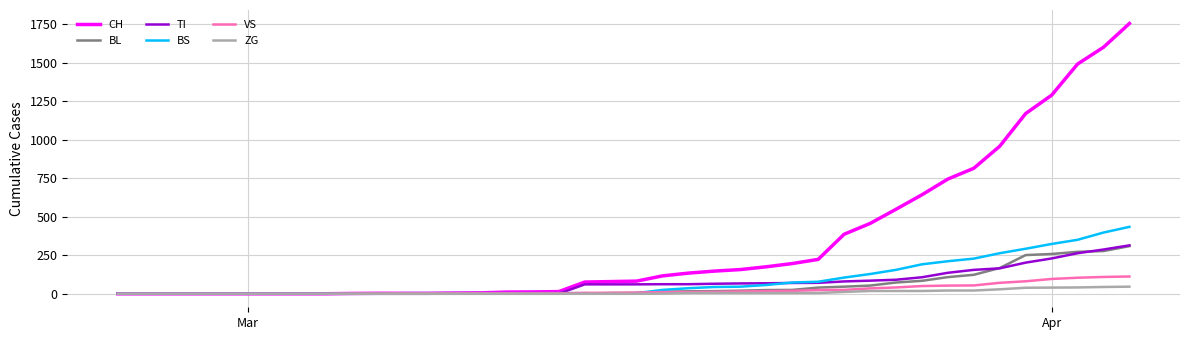

Which series has the largest total across all categories?

CH